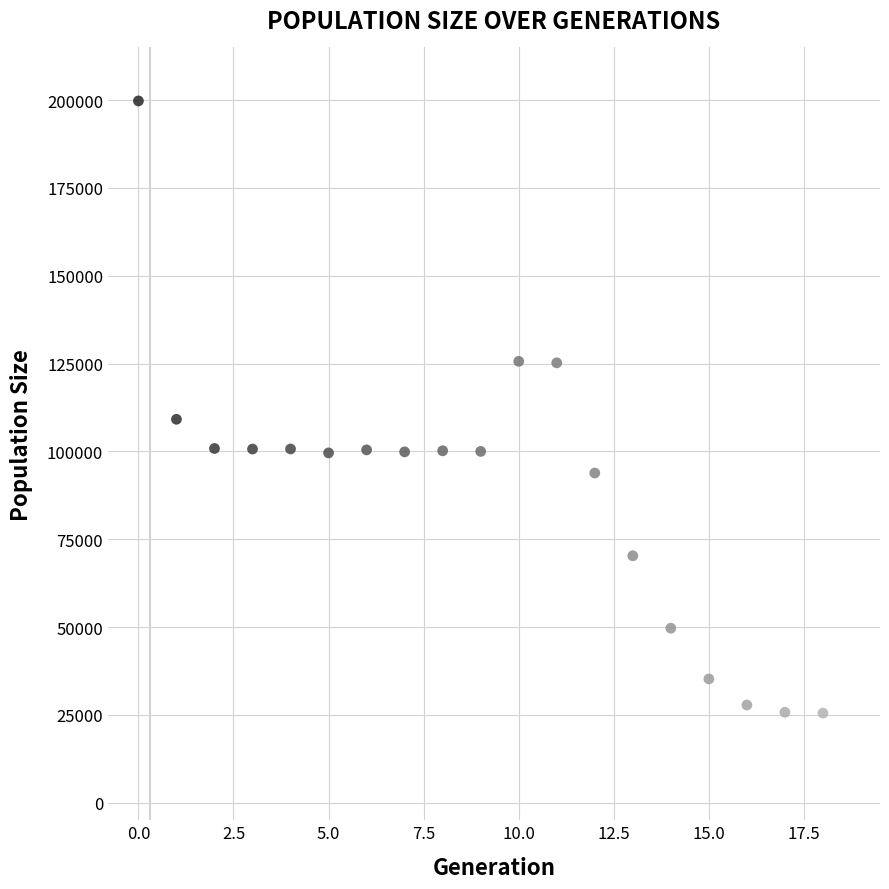

What is the range of Y values (max minus min)?

174274